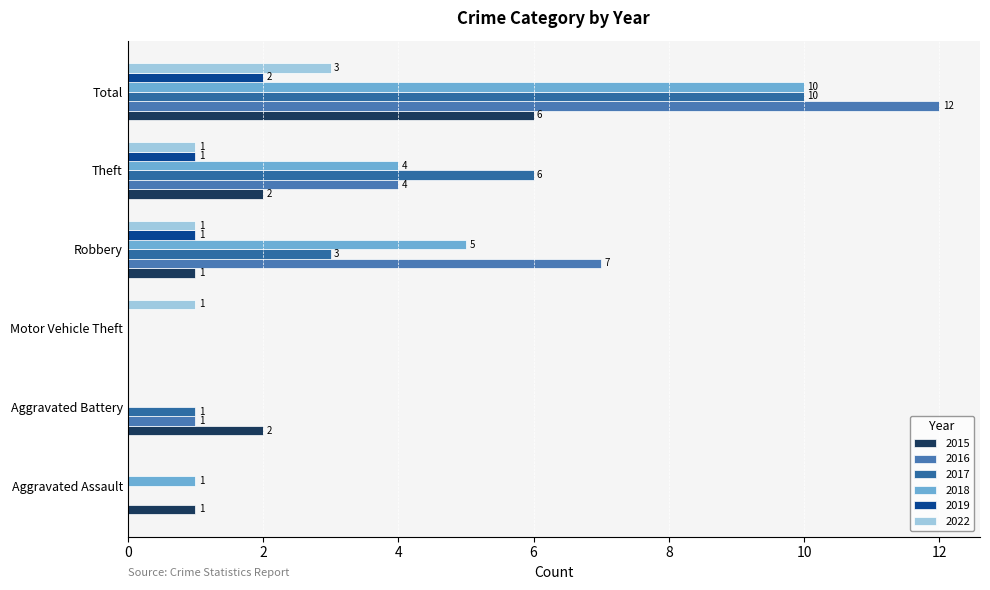

What is the average value of the 2017 series?

3